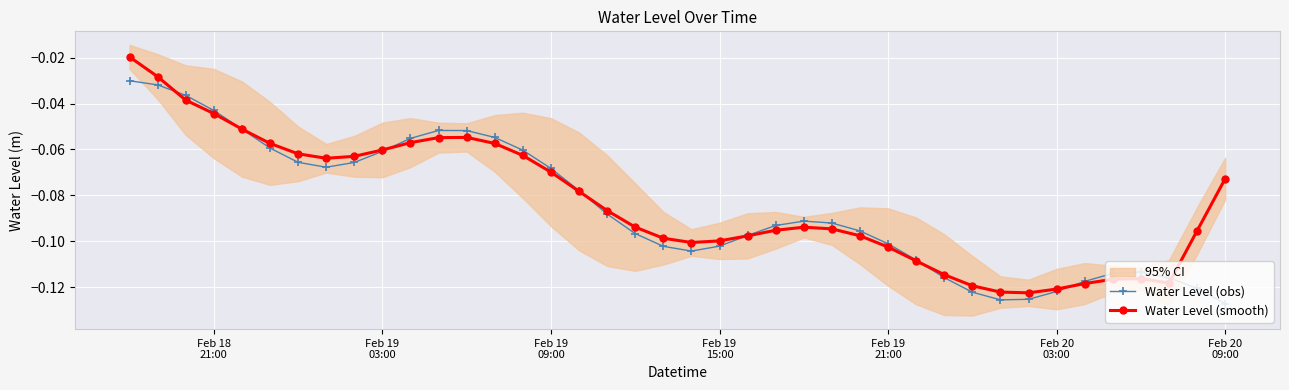

How many lines are shown in the chart?

2